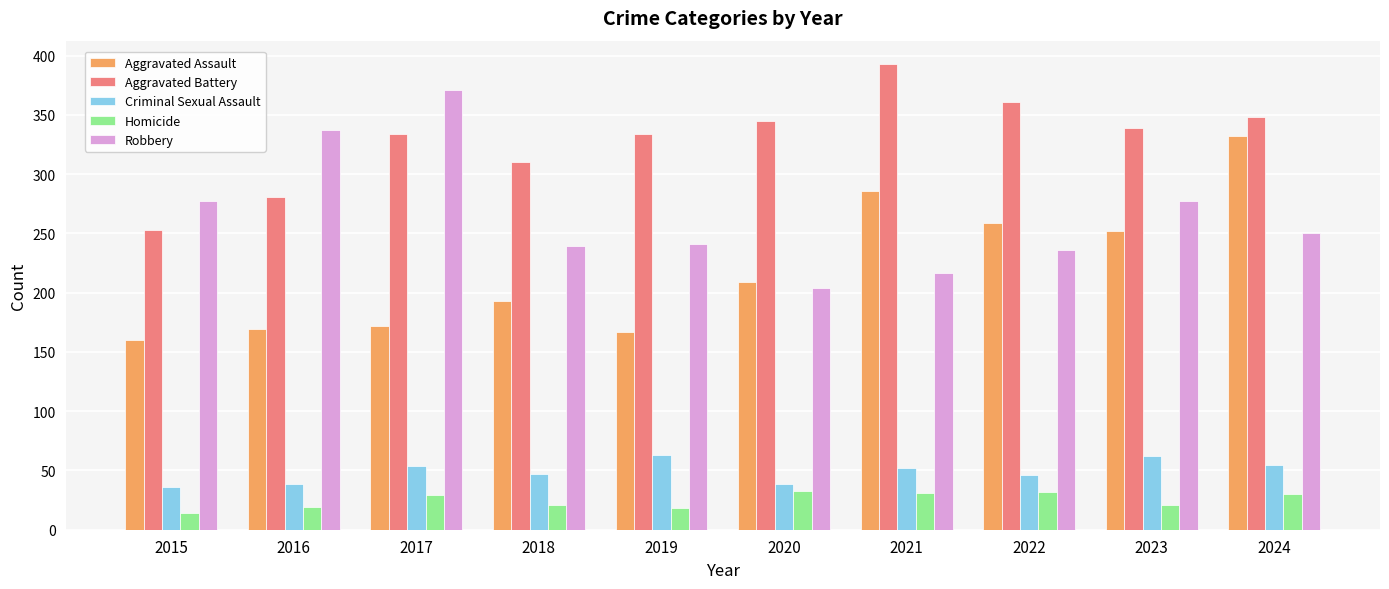

What is the total value across all series at 2024?

1015